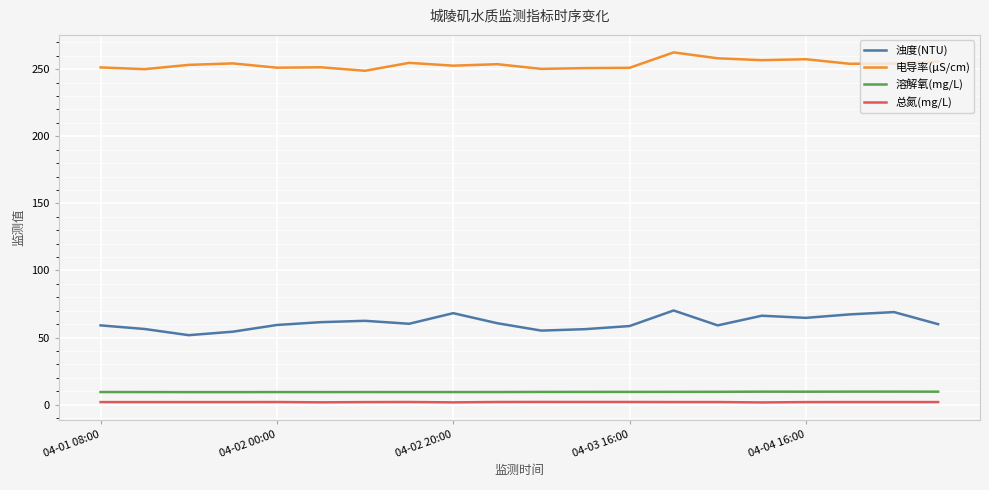

Which series has the widest spread of values?

浊度(NTU)